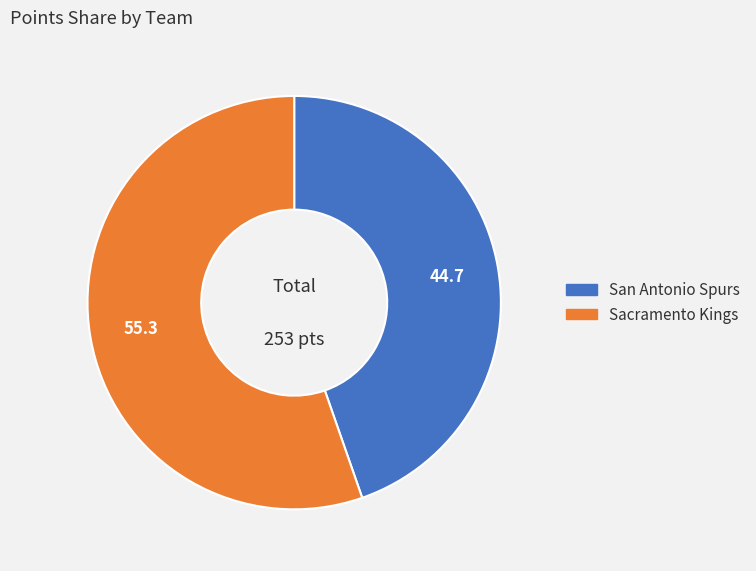

The Sacramento Kings slice represents 55% of the pie. True or false?

True